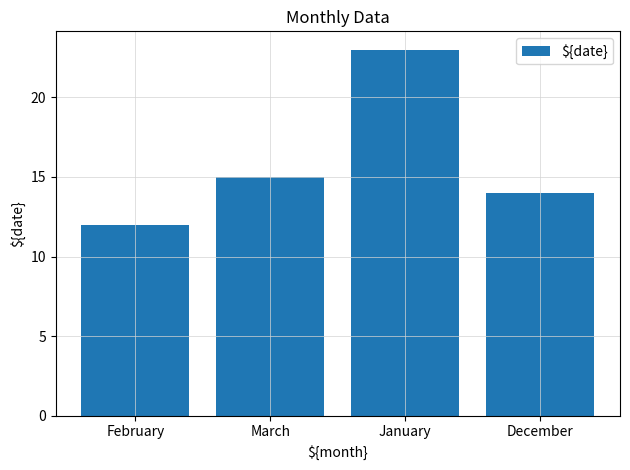

Are the bars horizontal?

No